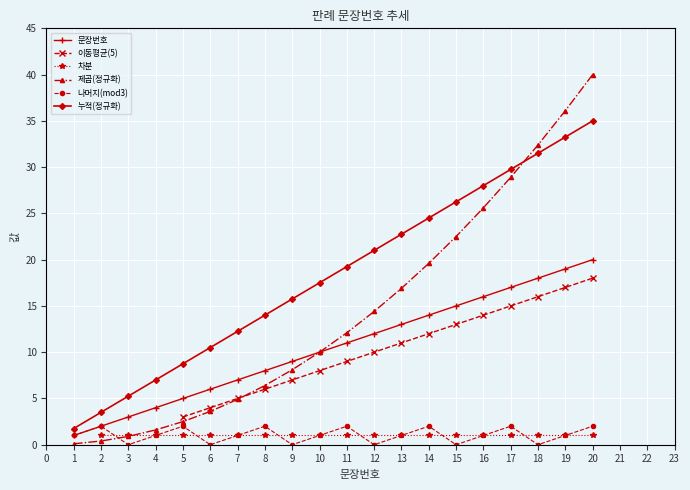

True or false: 이동평균(5) and 제곱(정규화) cross at least once.

True